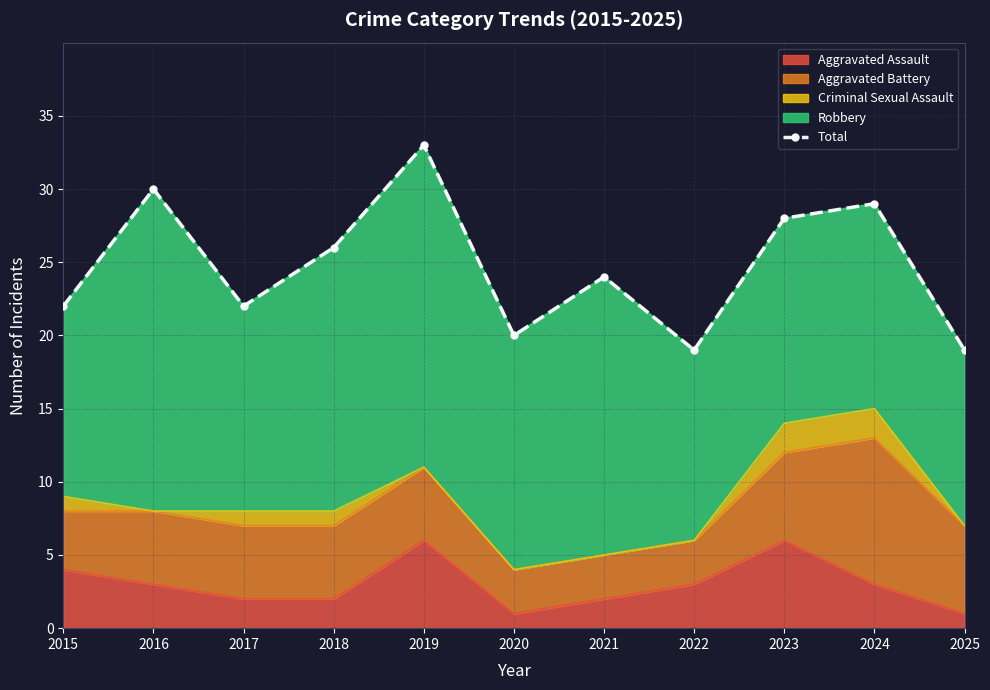

True or false: the data has more than 2 interior local peaks.

True